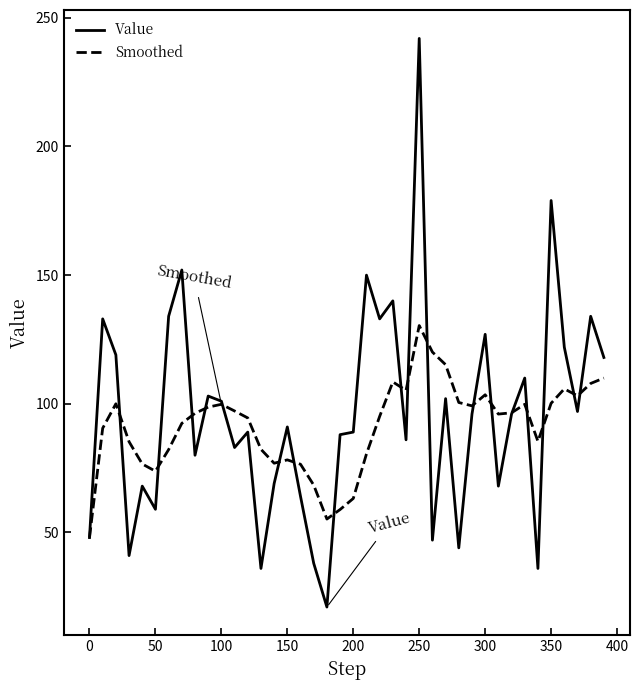

What is the minimum value shown in the chart?

21.0